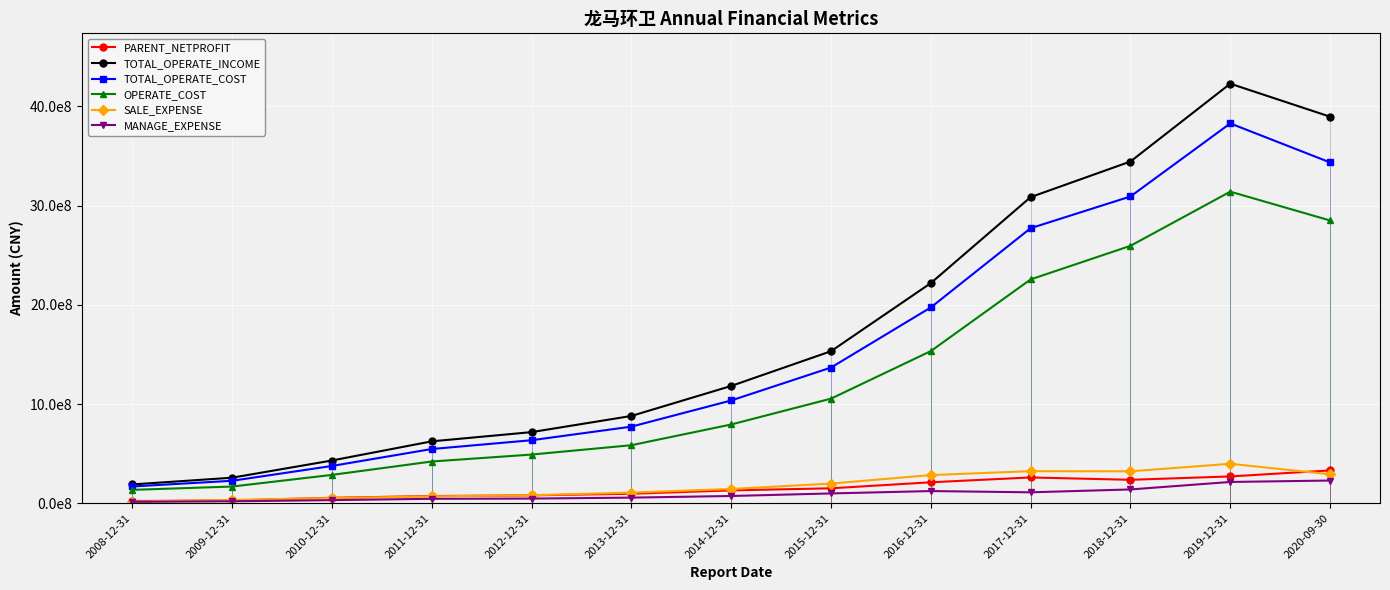

Which has a higher value, 2018-12-31 or 2016-12-31?

2018-12-31